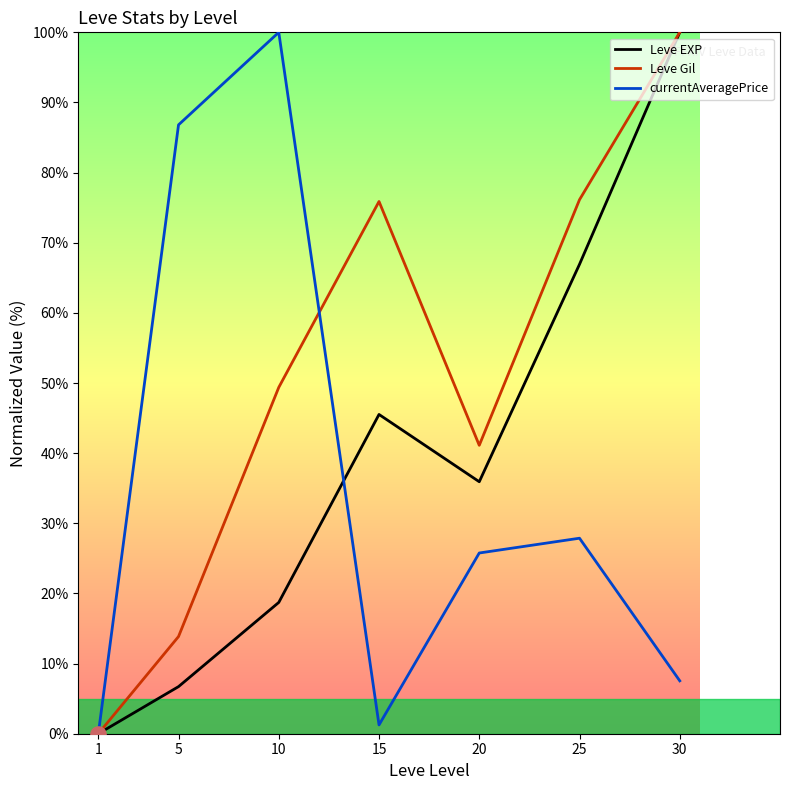

Which series reaches the maximum Y coordinate?

Leve EXP